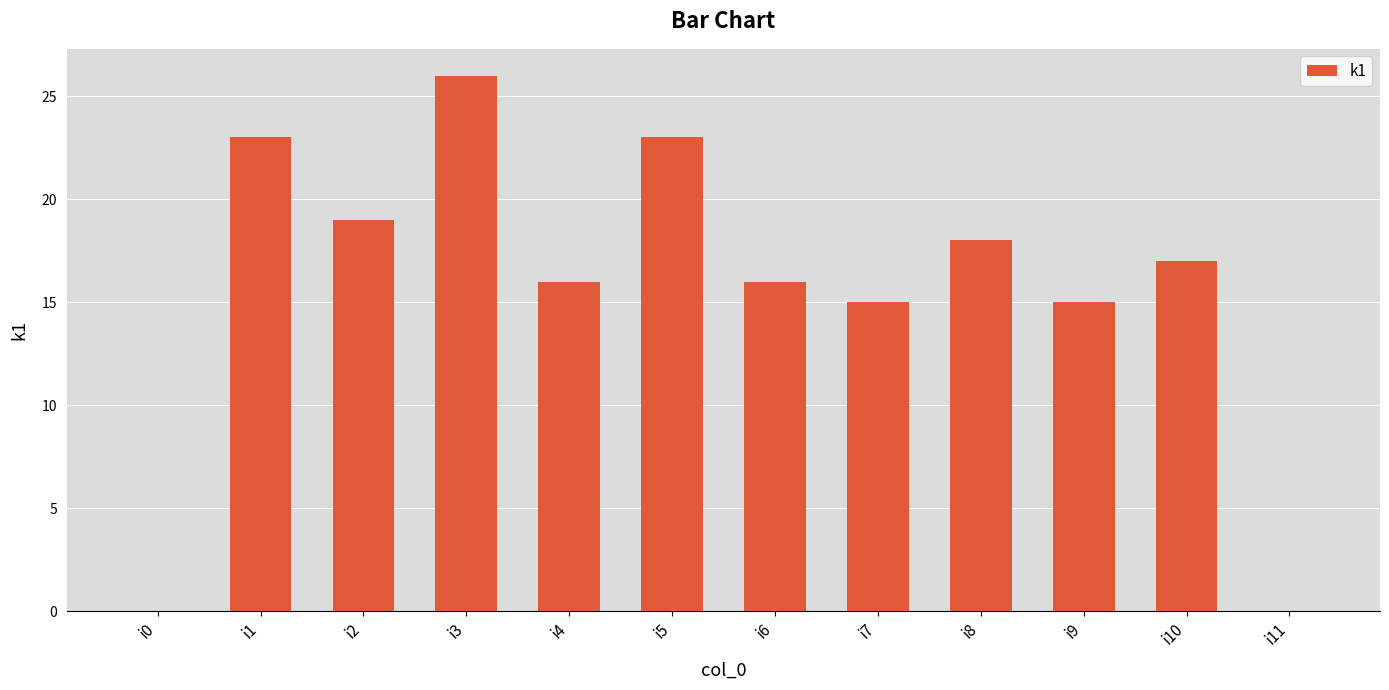

The value at i0 is 0. True or false?

True